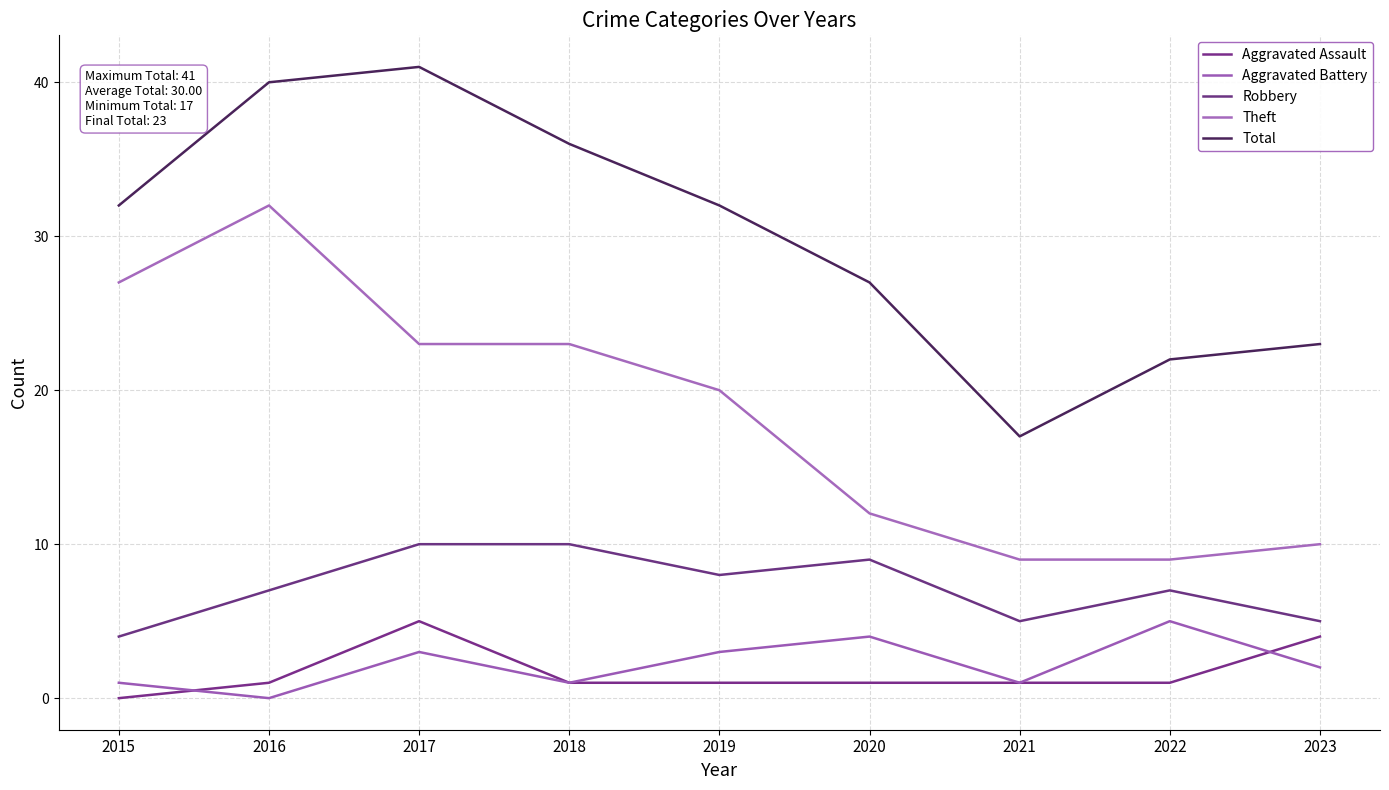

True or false: Robbery has a value of 9 at 2020.

True